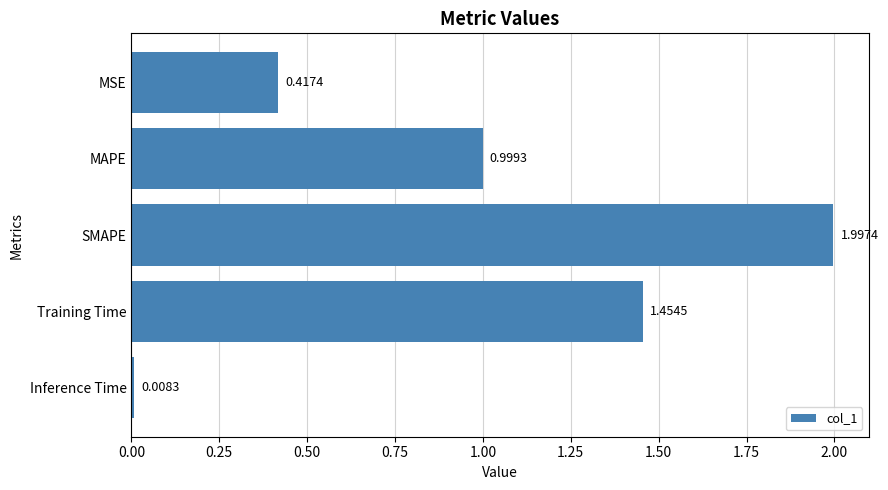

What is the sum of all values?

4.9